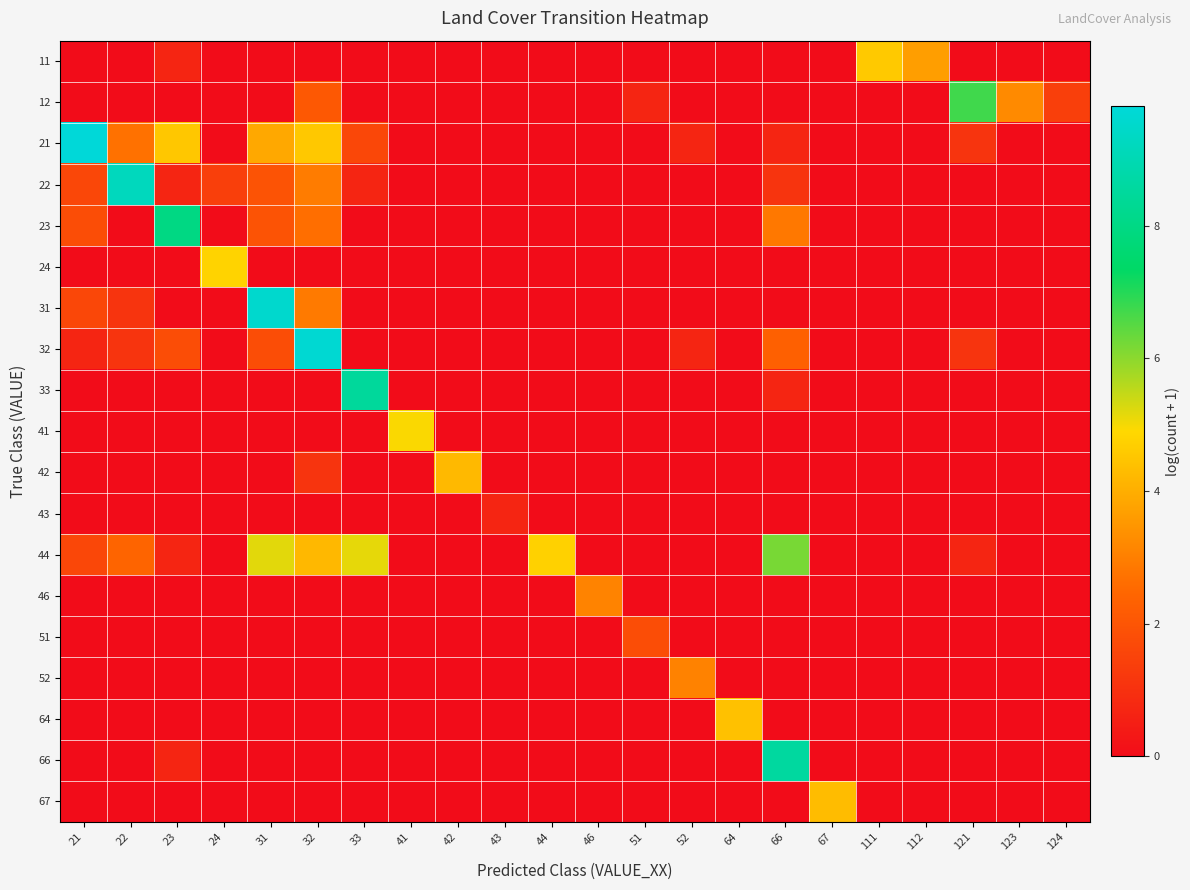

At which category is the sum across all series the highest?

32